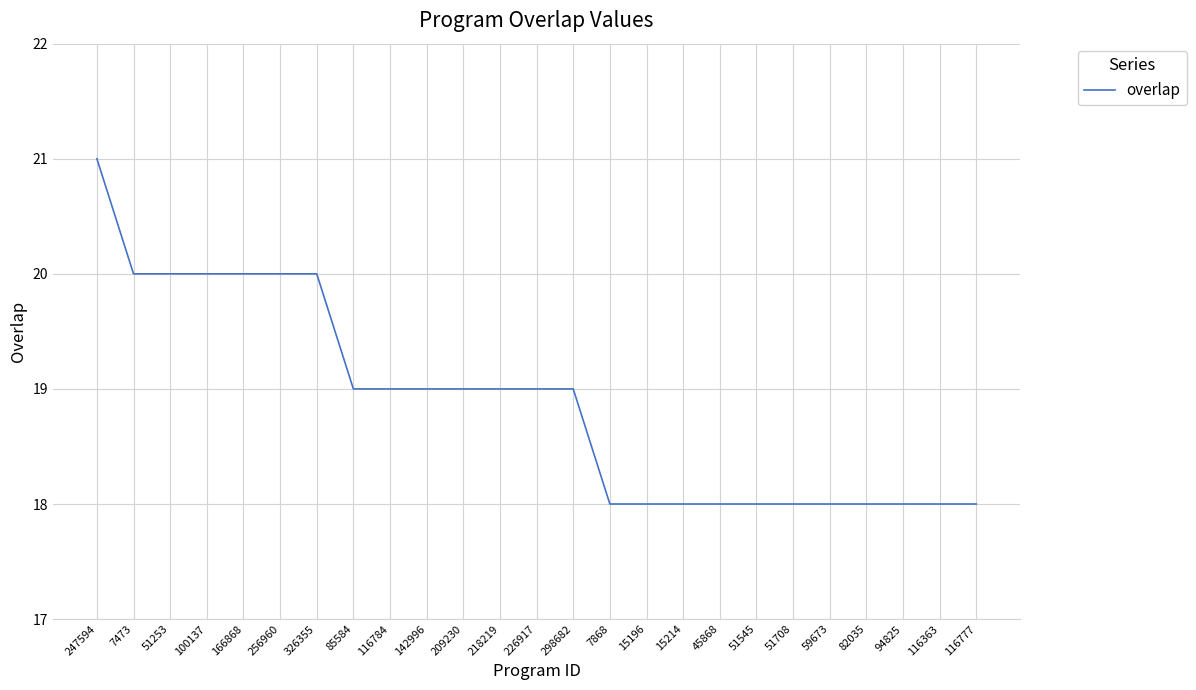

What is the smallest value displayed?

18